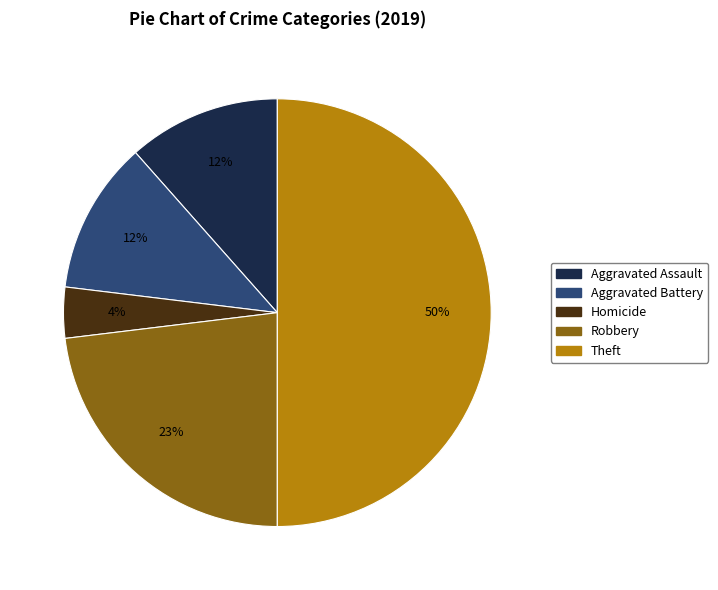

The Aggravated Assault slice represents 1% of the pie. True or false?

False